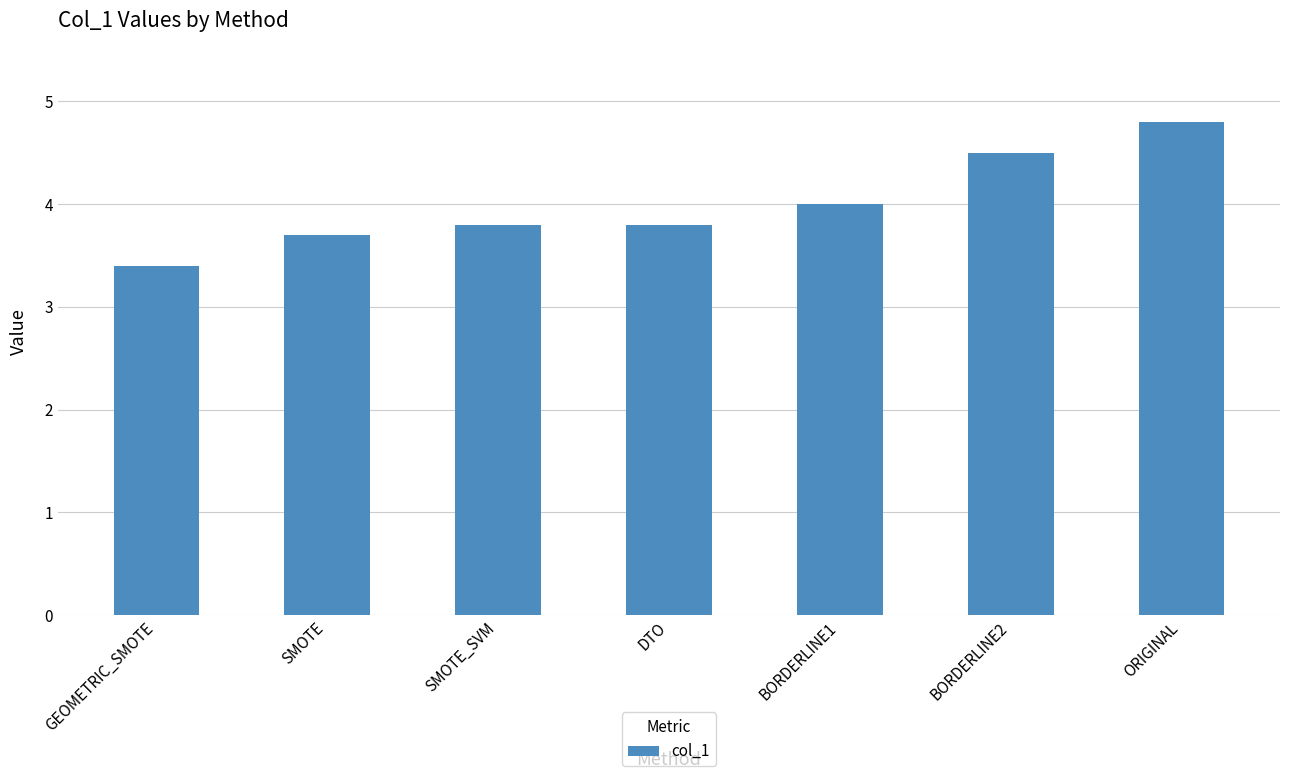

What is the label of the 5th bar from the right?

SMOTE_SVM